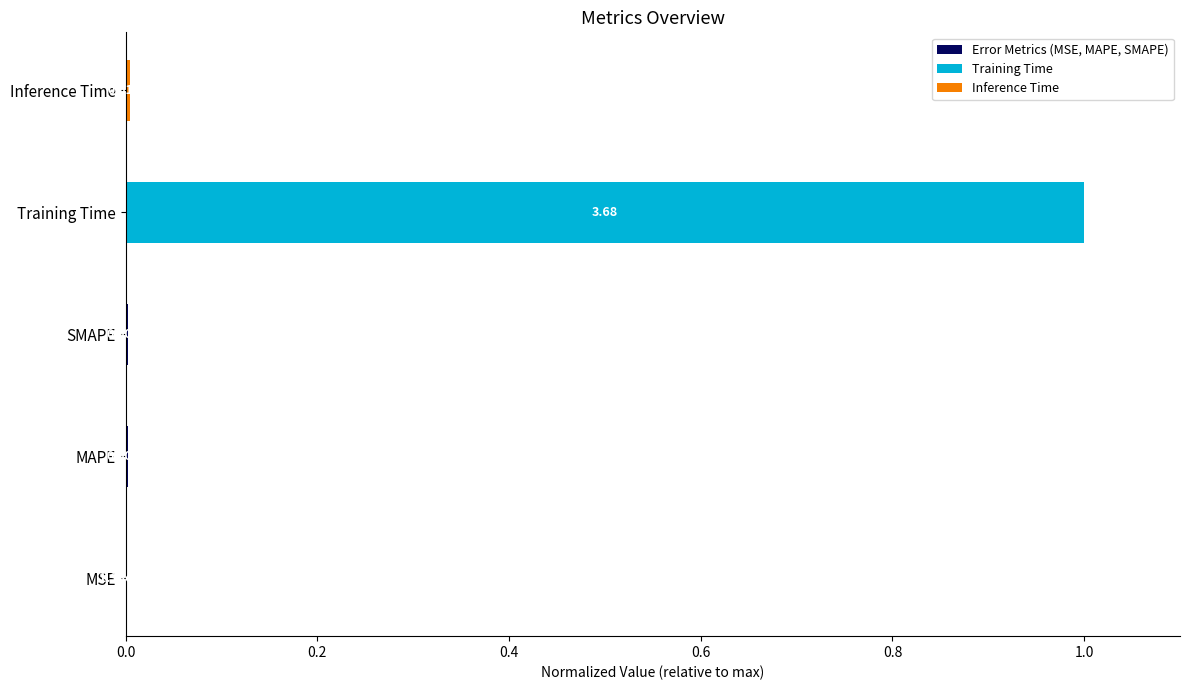

What is the average value?

0.2